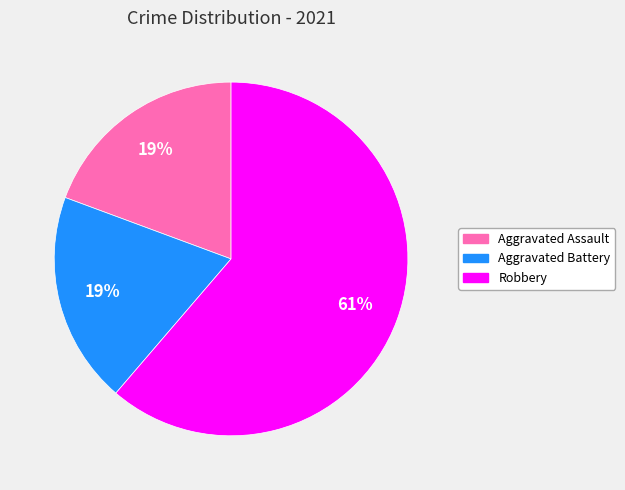

Is there any slice that represents more than half of the pie?

Yes